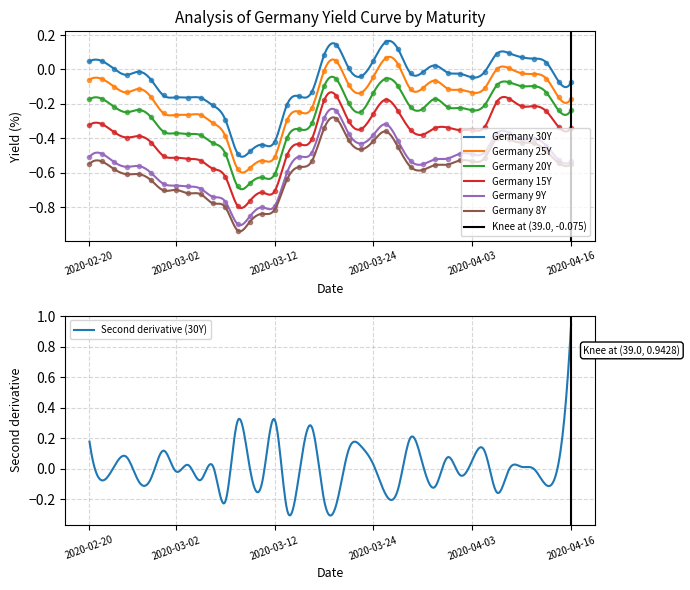

At how many categories does at least one series exceed 0?

15